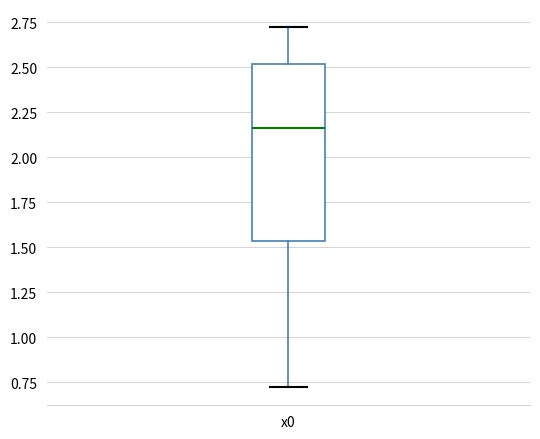

Transcribe this box plot: give where the median line is, the range the box spans, and where the two whiskers end, as read against the y-axis. The values are not printed on the chart, so give them approximately, as read against the axis.

median 2.15, box 1.55 to 2.50, whiskers 0.70 to 2.70